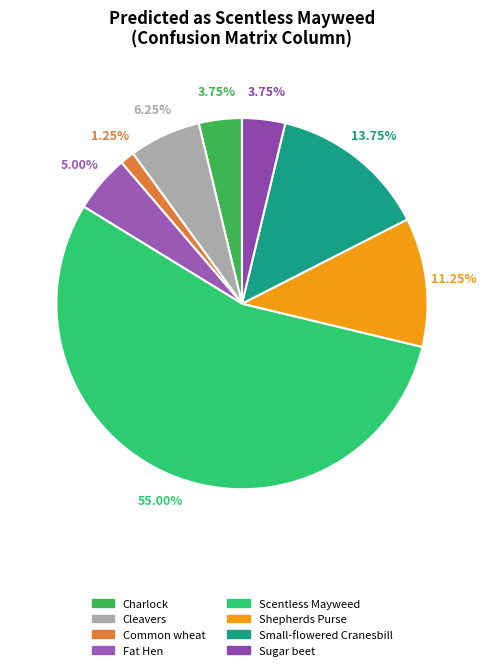

To the nearest percent, what is the average slice percentage?

12%